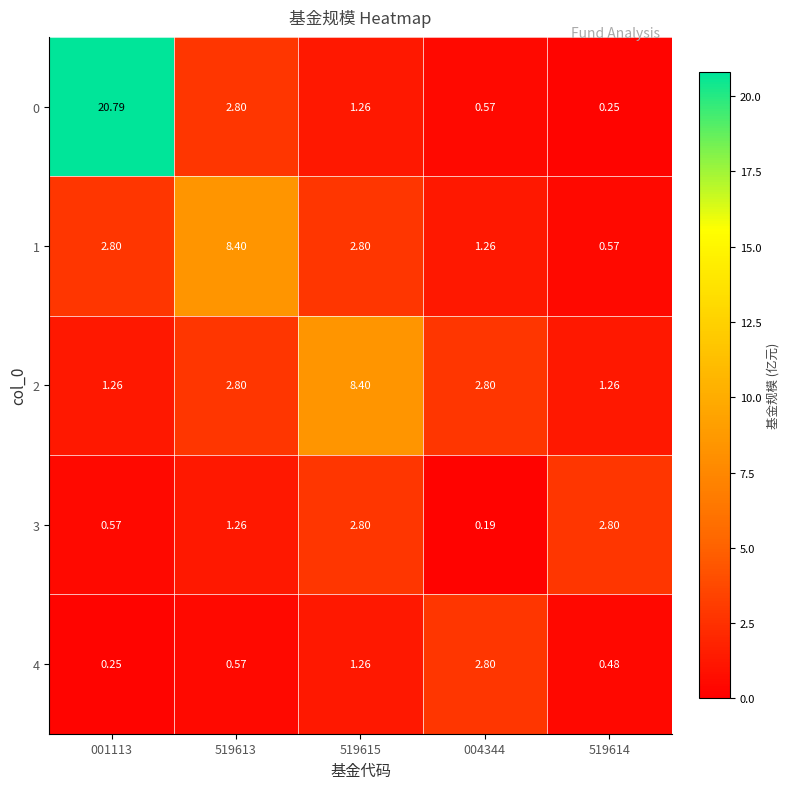

What is the spread (max minus min) of values at 001113?

20.5